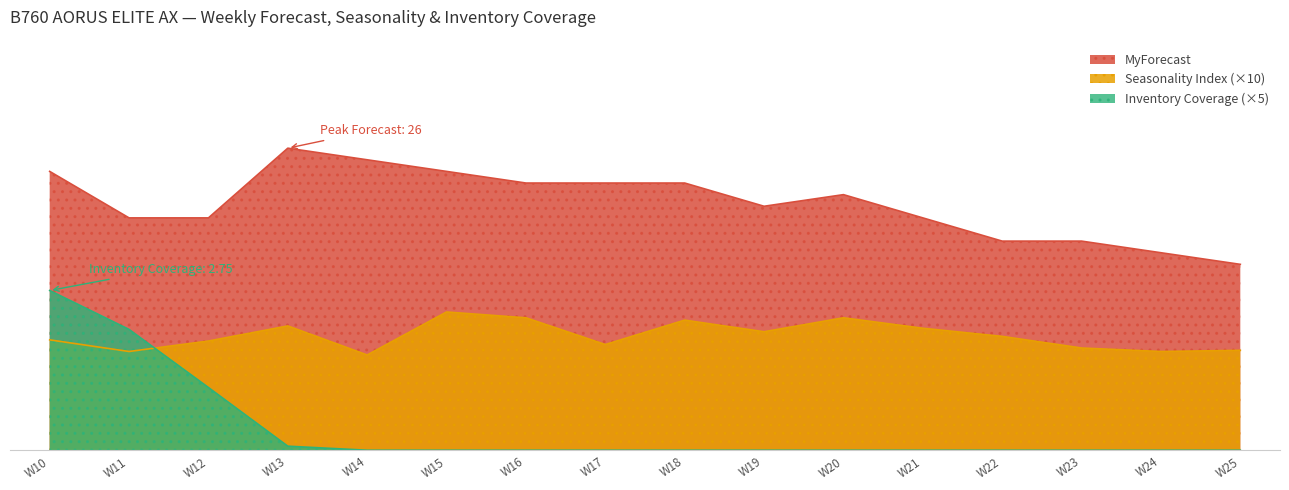

What is the value of the Seasonality Index point at the 16th from the left?

8.6